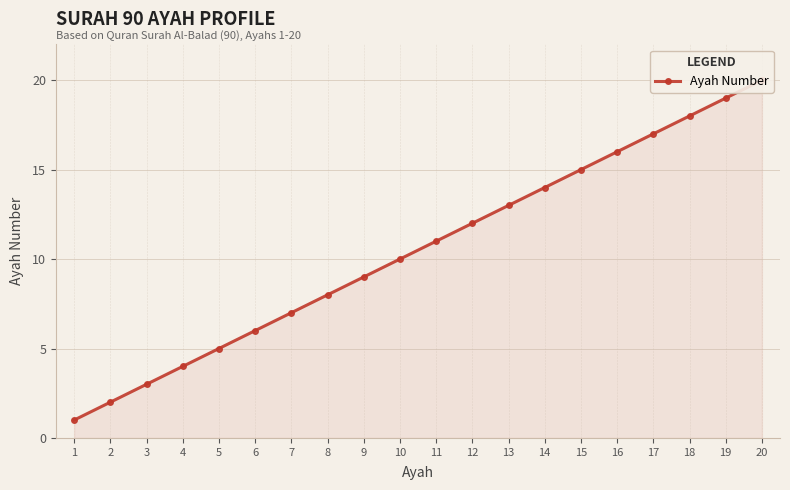

Rank the categories by value from highest to lowest.

20, 19, 18, 17, 16, 15, 14, 13, 12, 11, 10, 9, 8, 7, 6, 5, 4, 3, 2, 1